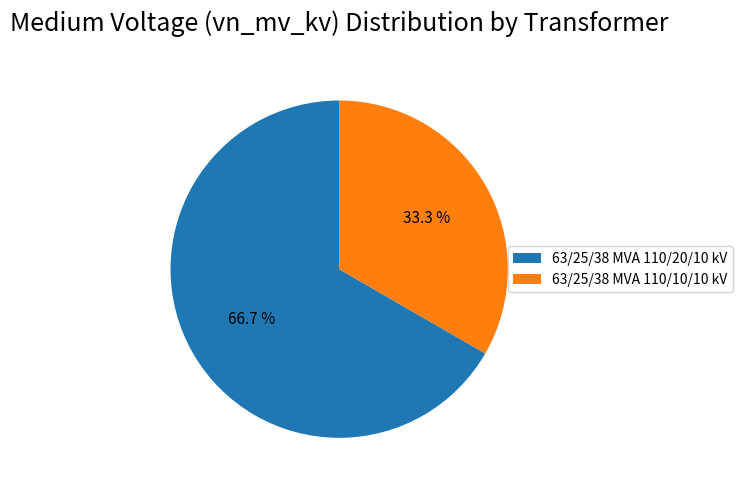

How many slices are in this pie chart?

2